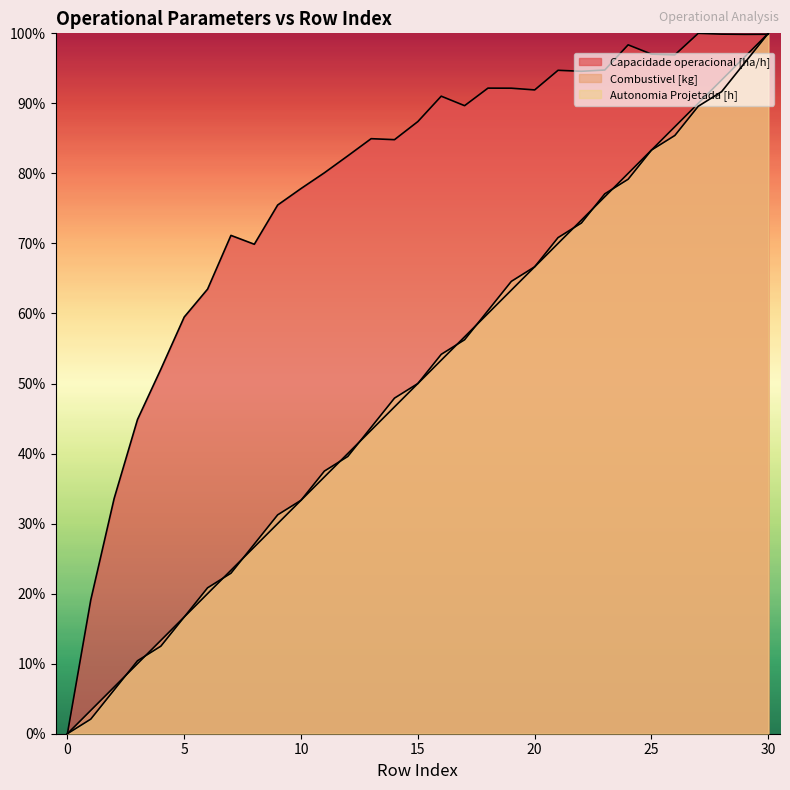

At which category does Capacidade operacional [ha/h] reach its first local peak?

7